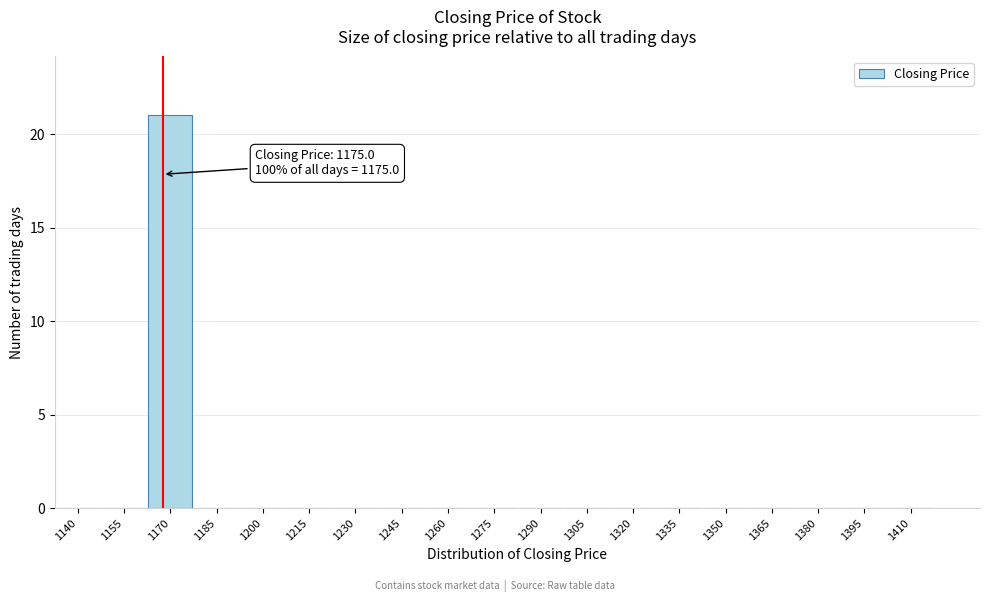

Reading left to right, transcribe all the data shown in this chart.

1140=0	1155=0	1170=21	1185=0	1200=0	1215=0	1230=0	1245=0	1260=0	1275=0	1290=0	1305=0	1320=0	1335=0	1350=0	1365=0	1380=0	1395=0	1410=0